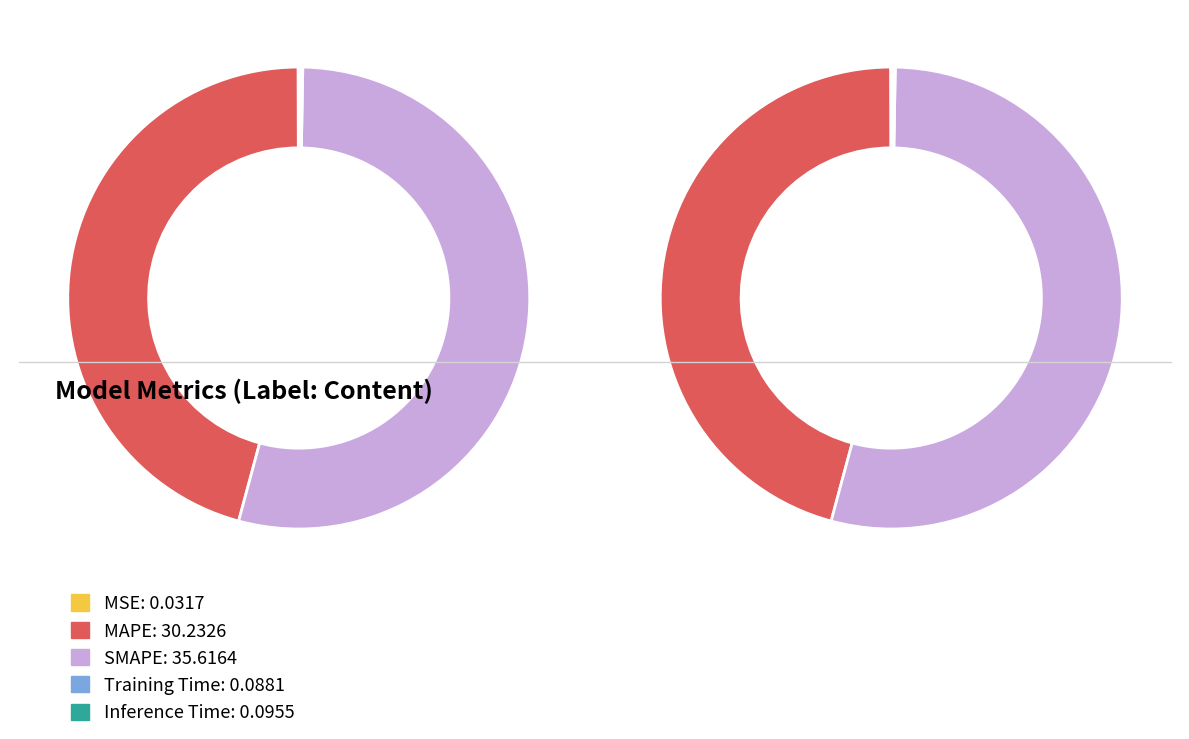

How many segments does this pie chart have?

5